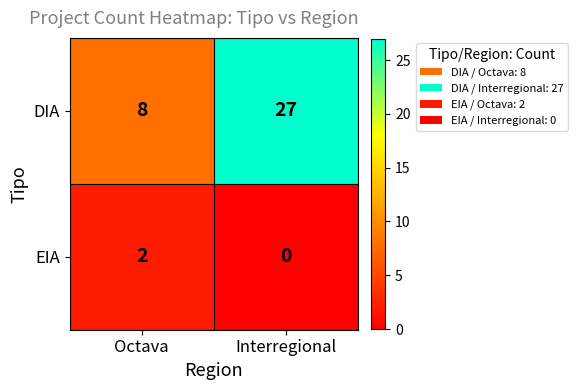

What is the sum of the DIA values at Interregional and Octava?

35